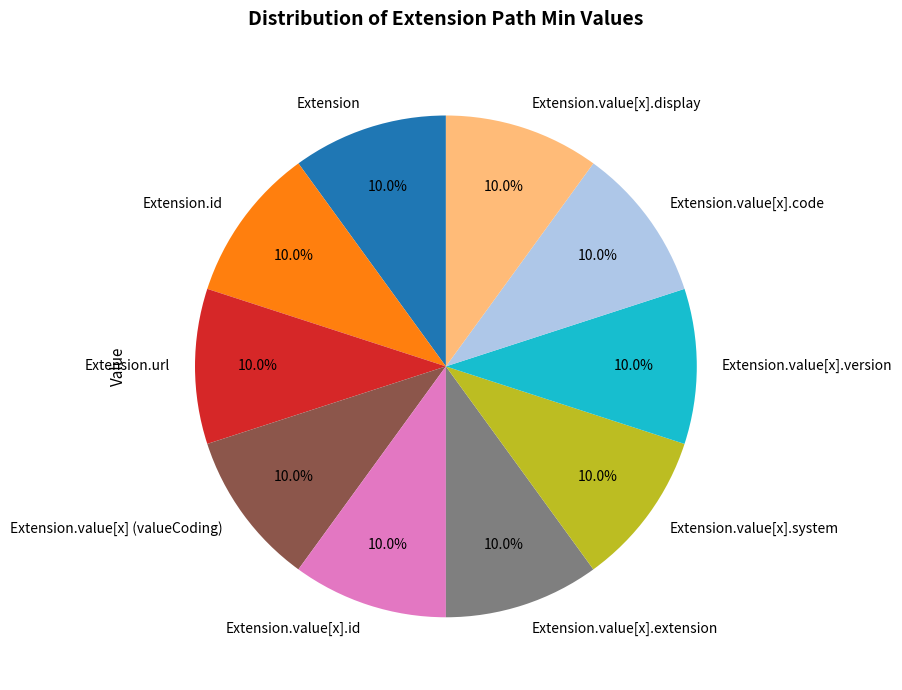

Combined, what portion of the pie is Extension.value[x].display and Extension.value[x].extension?

20.0%